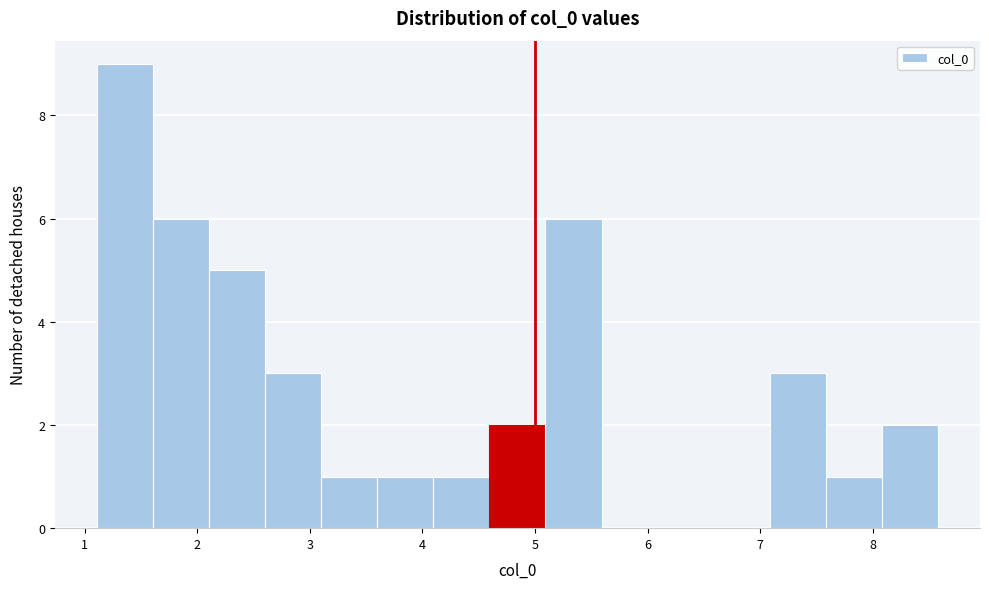

Reading left to right, transcribe this chart: for each bar, give the range it covers on the x-axis and its height. Neither the bar edges nor the heights are printed on the chart, so give them approximately, as read against the axes.

1.1 to 1.6: 9
1.6 to 2.1: 6
2.1 to 2.6: 5
2.6 to 3.1: 3
3.1 to 3.6: 1
3.6 to 4.1: 1
4.1 to 4.6: 1
4.6 to 5.1: 2
5.1 to 5.6: 6
5.6 to 6.1: 0
6.1 to 6.6: 0
6.6 to 7.1: 0
7.1 to 7.6: 3
7.6 to 8.1: 1
8.1 to 8.6: 2